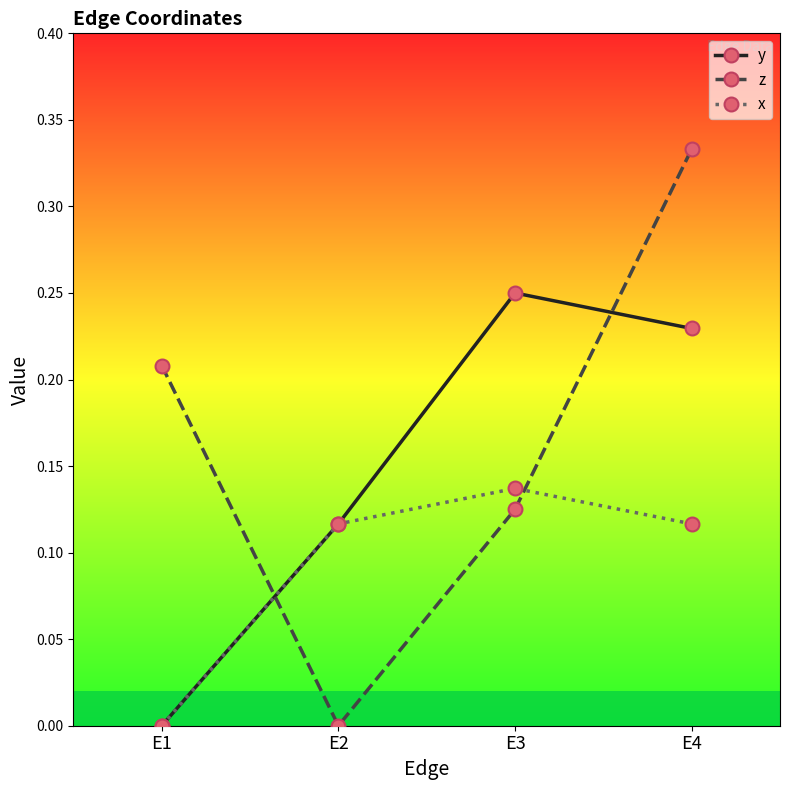

The y series shows 0.0 at E1. True or false?

True